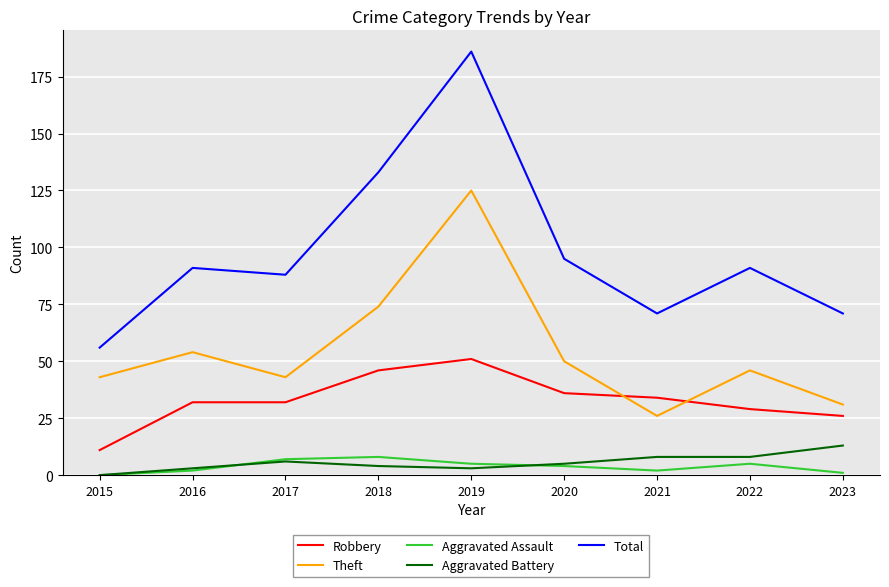

True or false: Total and Aggravated Assault cross at least once.

False